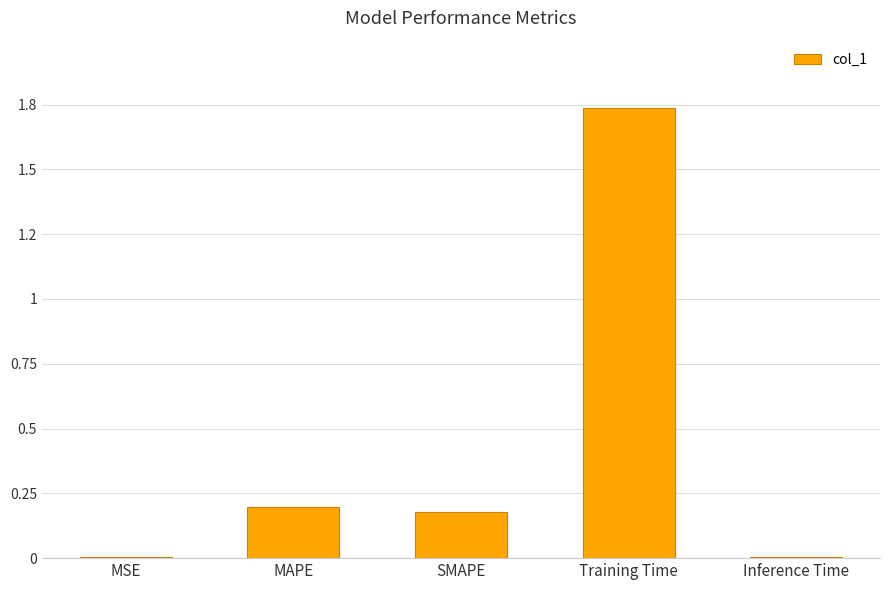

What position from the left is Inference Time?

5